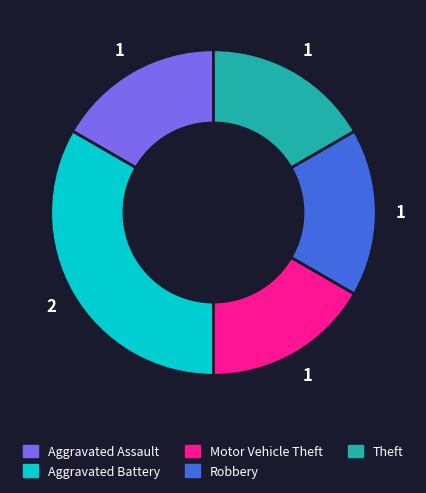

How many slices are in this pie chart?

5